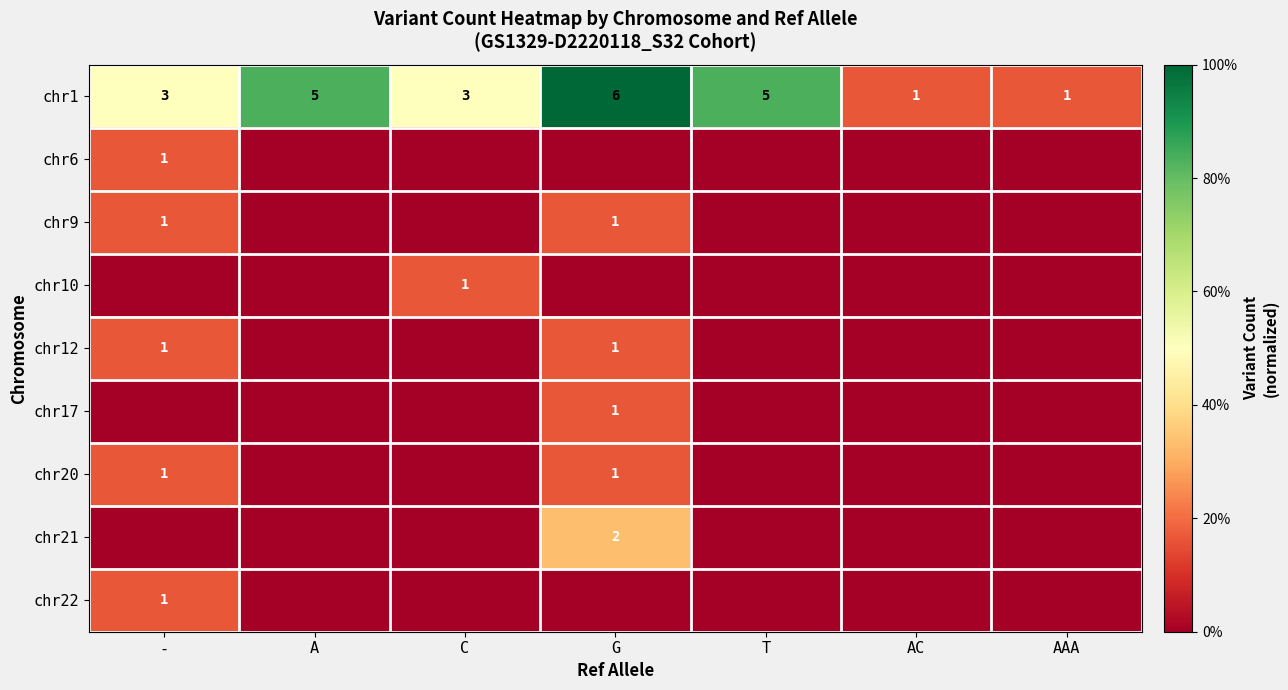

The chr17 series shows 1 at G. True or false?

True